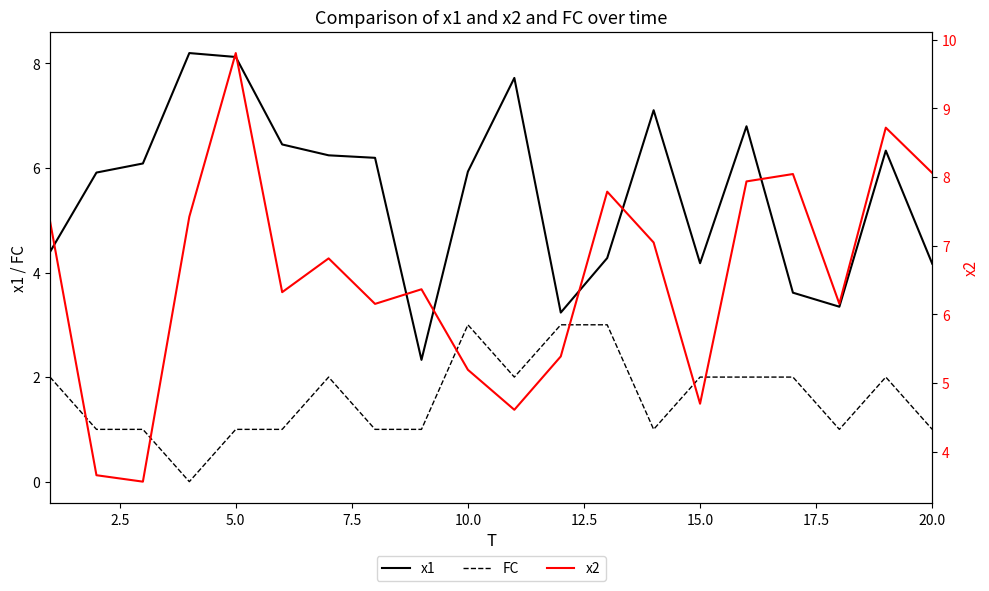

The value of x1 at 15.0 is 4.2. True or false?

True